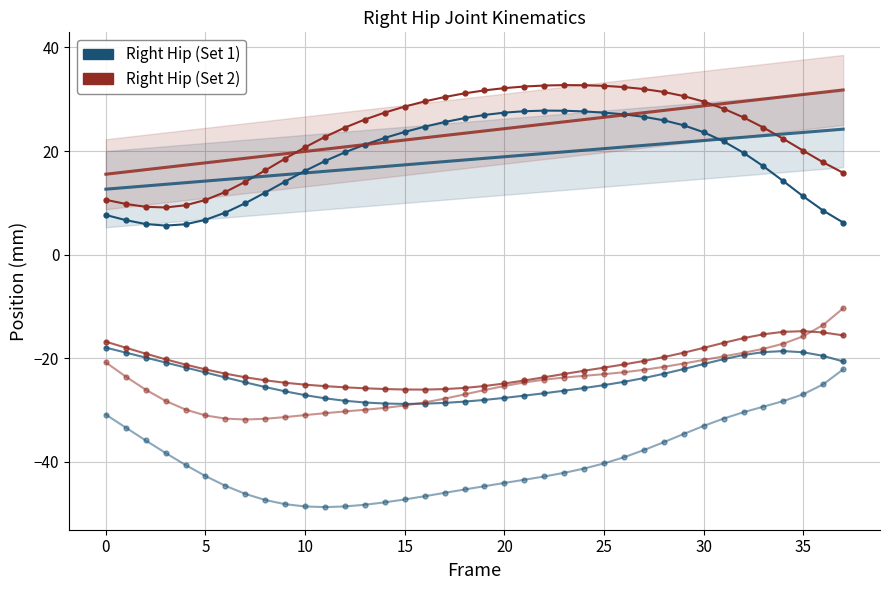

In Right Hip X, how many points are higher than both neighbors (excluding endpoints)?

1